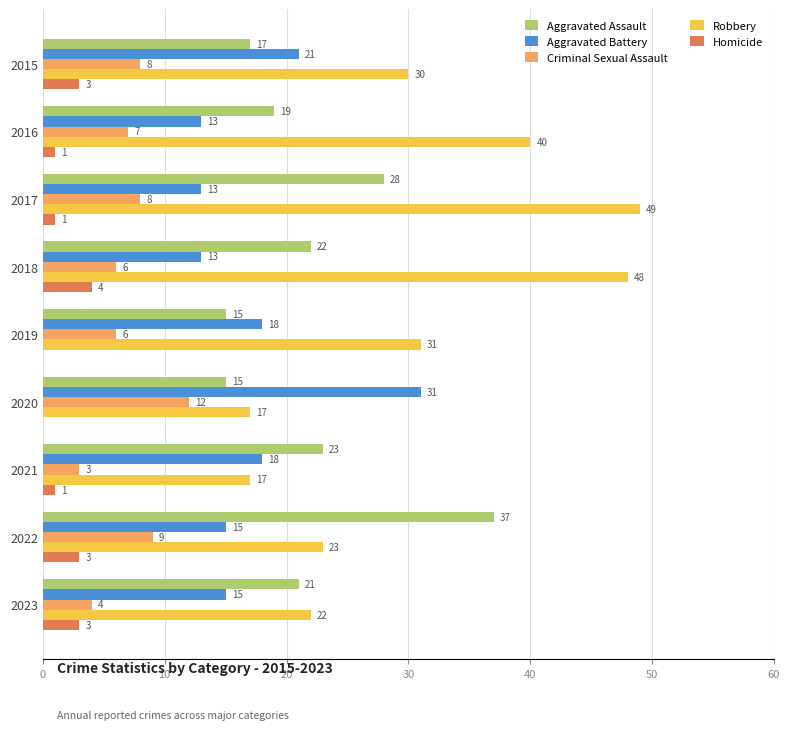

What is the total value across all series at 2020?

75